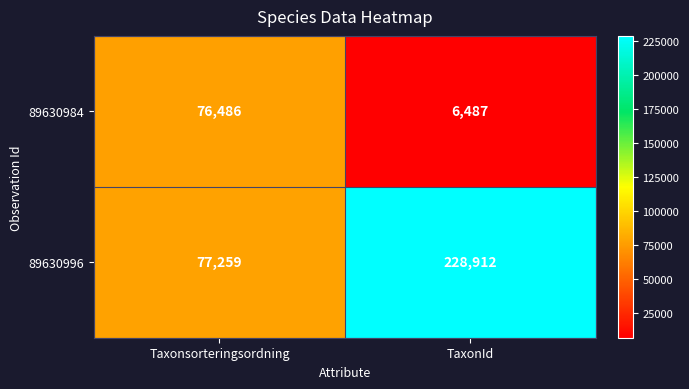

Which category has the highest value across all series?

TaxonId